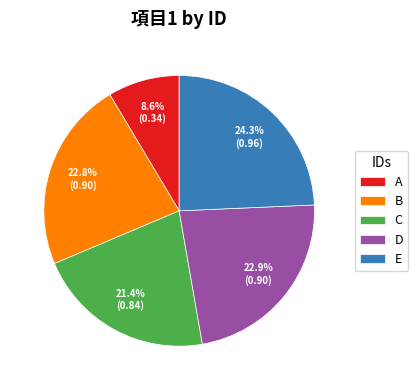

To the nearest percent, what is the combined percentage of C and B?

44%